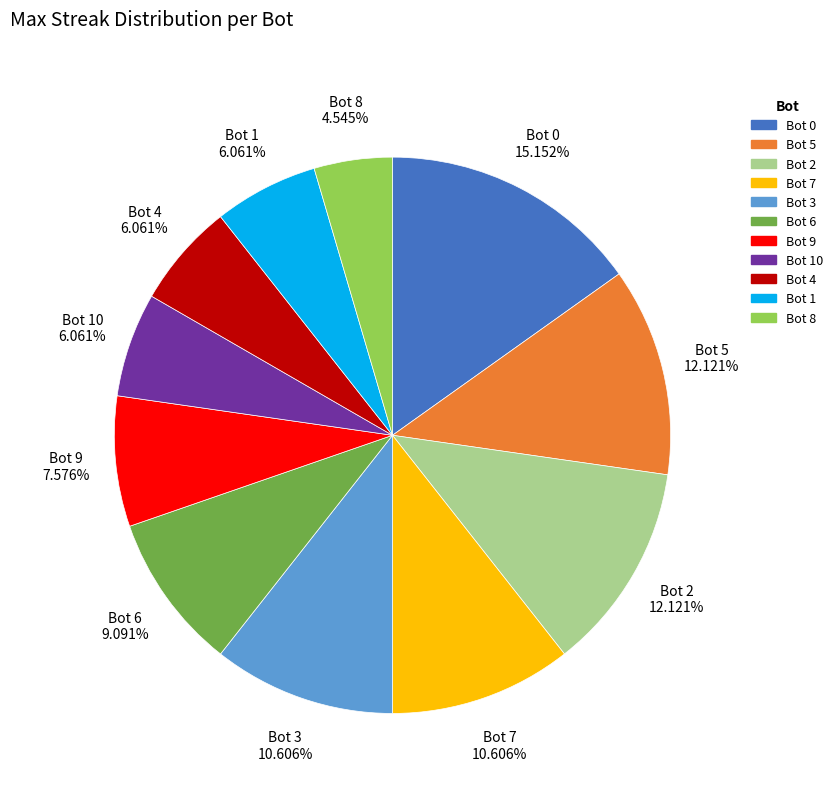

Is there a majority slice in this chart?

No